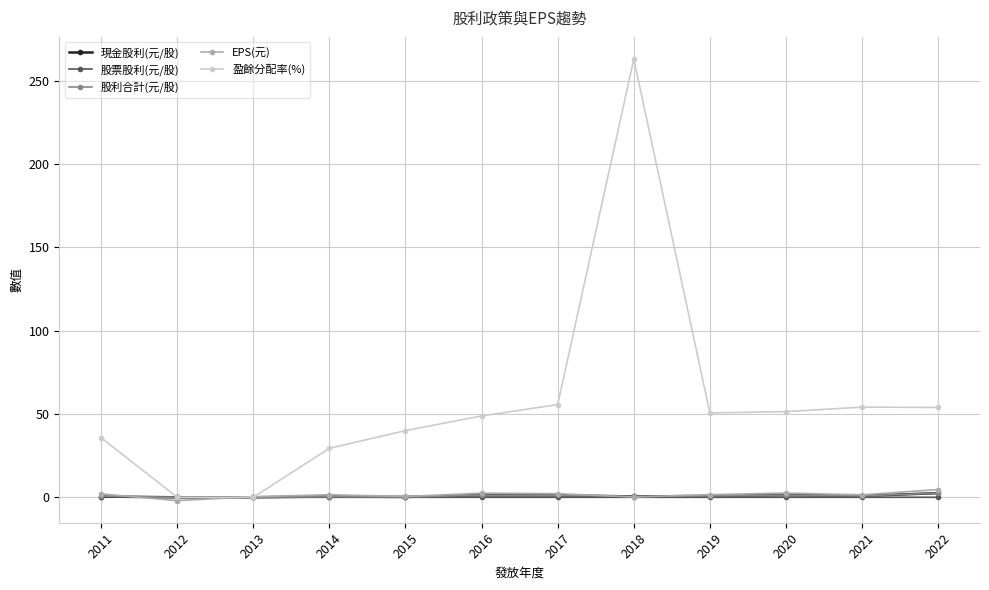

What are all the series names shown in the legend?

現金股利(元/股), 股票股利(元/股), 股利合計(元/股), EPS(元), 盈餘分配率(%)